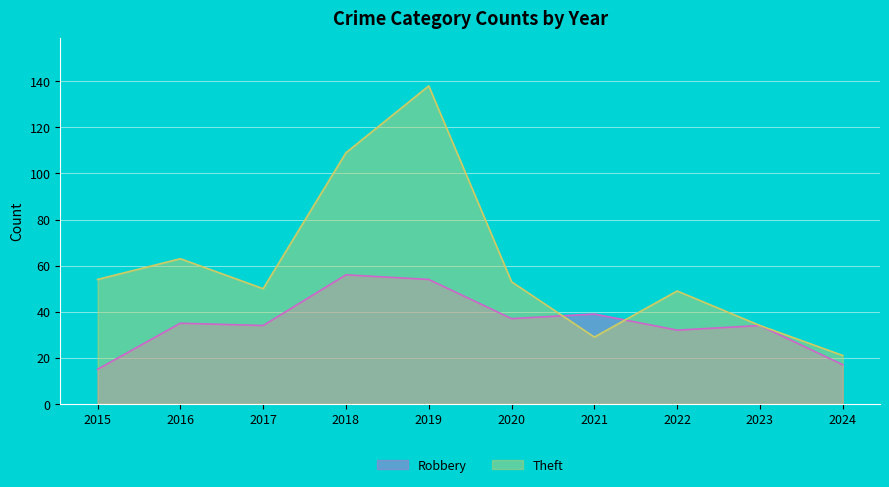

At which category does Robbery reach its first local peak?

2016